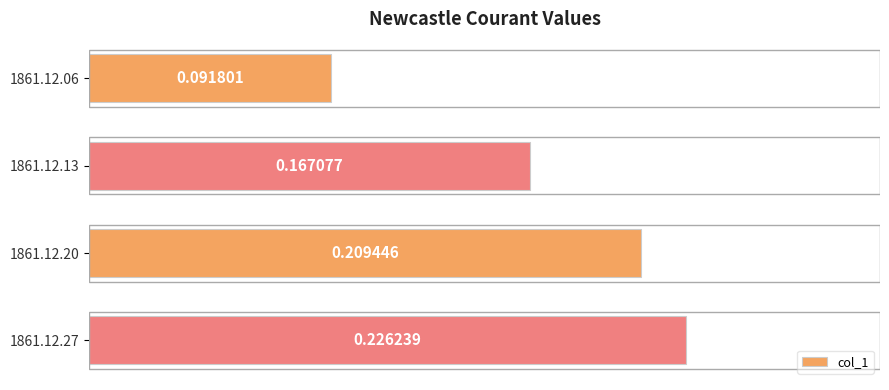

How many bars are there in total?

4